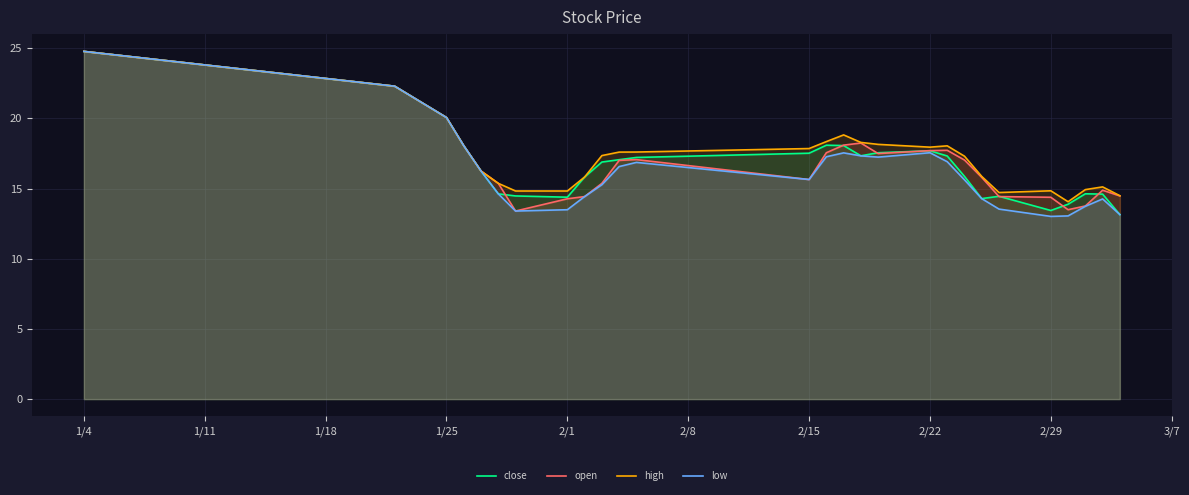

Which category has the highest value in the open series?

1/4